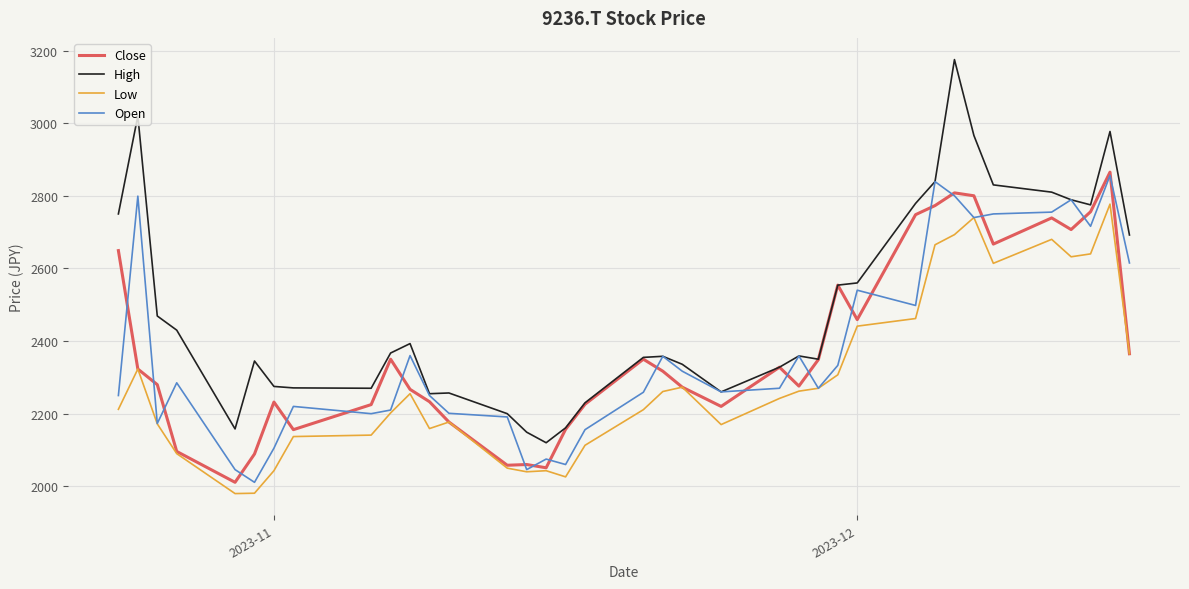

Does the chart display data point markers on the line(s)?

No